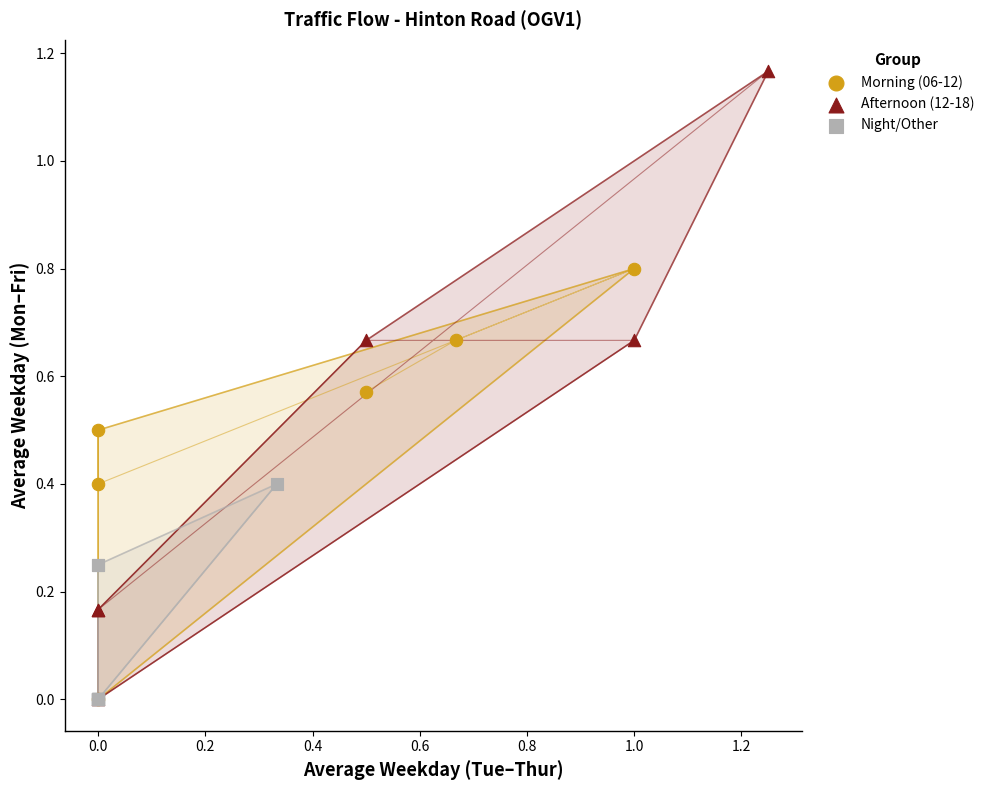

Which series contains the highest Y value?

Afternoon (12-18)